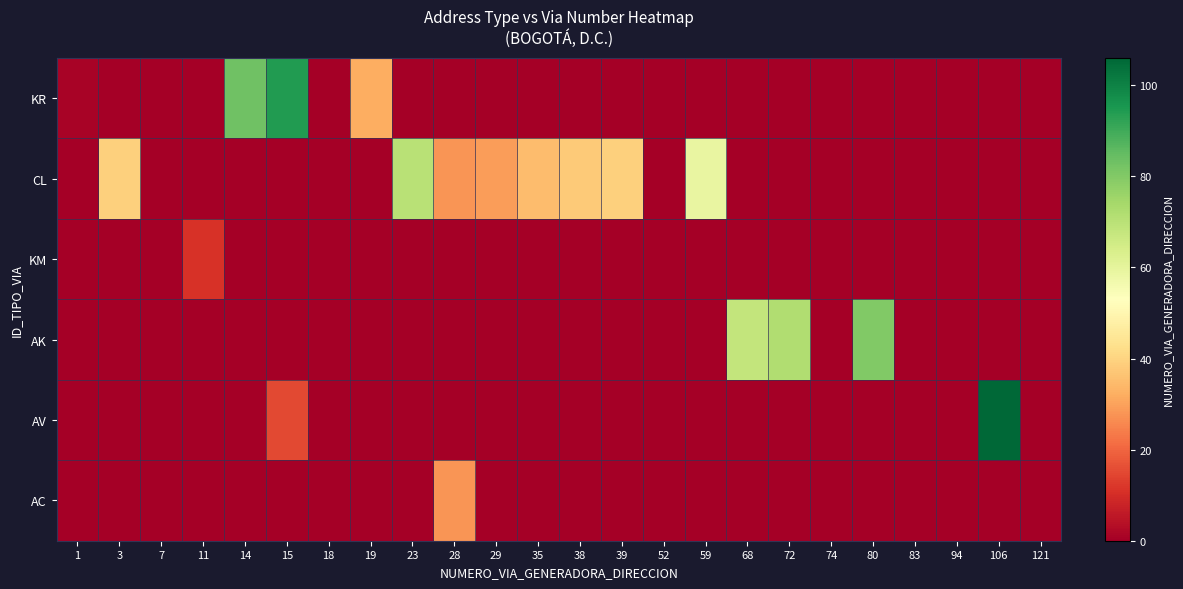

List the series in order of their peak value, highest first.

AV, KR, AK, CL, AC, KM